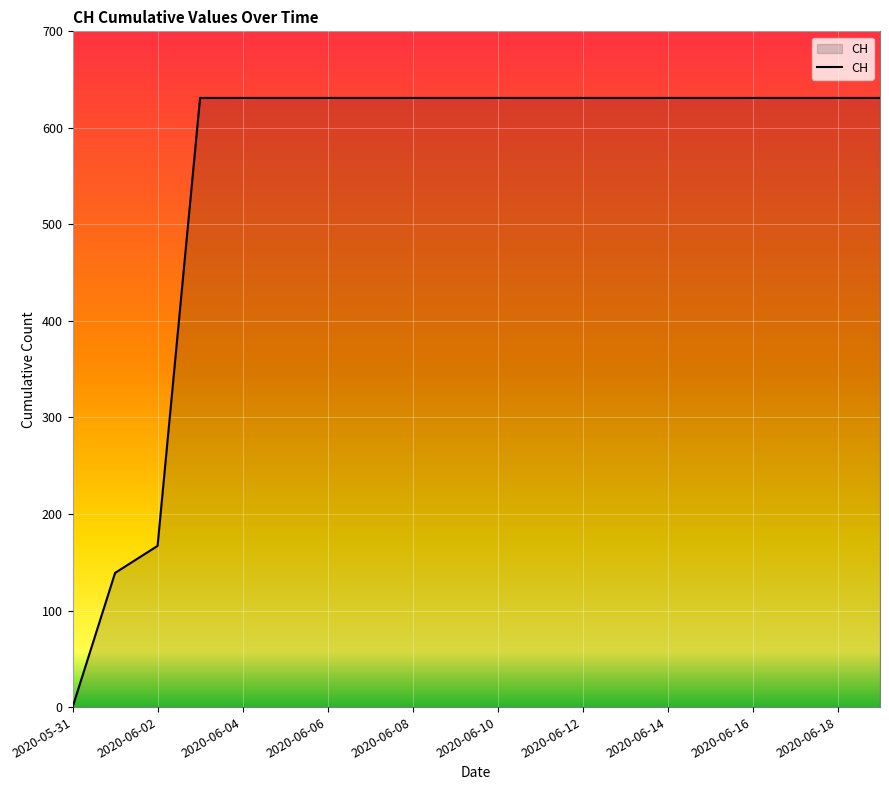

What is the maximum value shown in the chart?

631